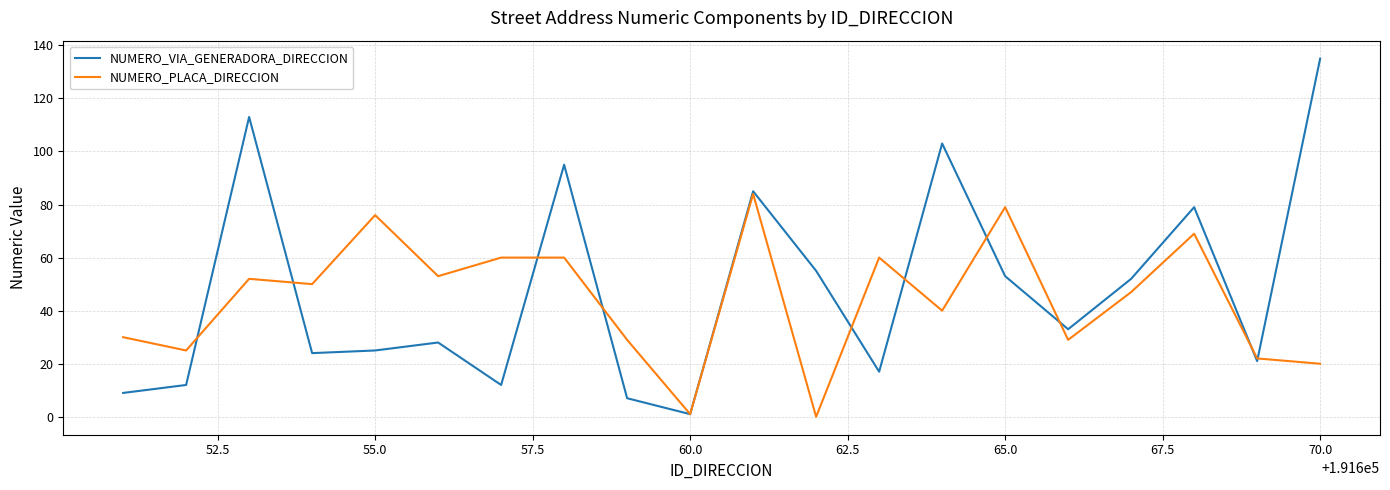

List the series in order of their peak value, lowest first.

NUMERO_PLACA_DIRECCION, NUMERO_VIA_GENERADORA_DIRECCION